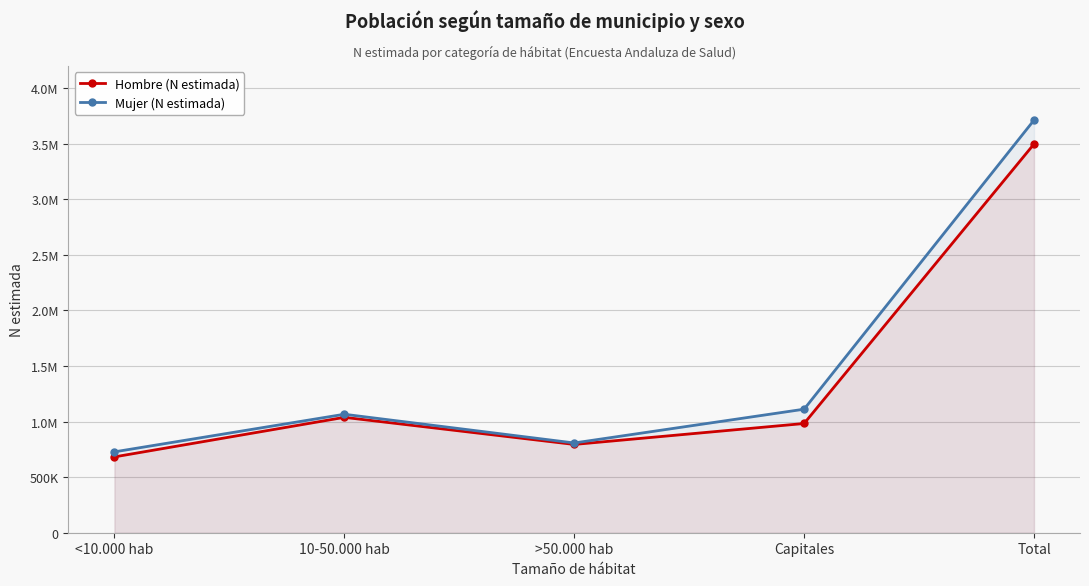

Rank the series by their maximum value, from highest to lowest.

Mujer (N estimada), Hombre (N estimada)